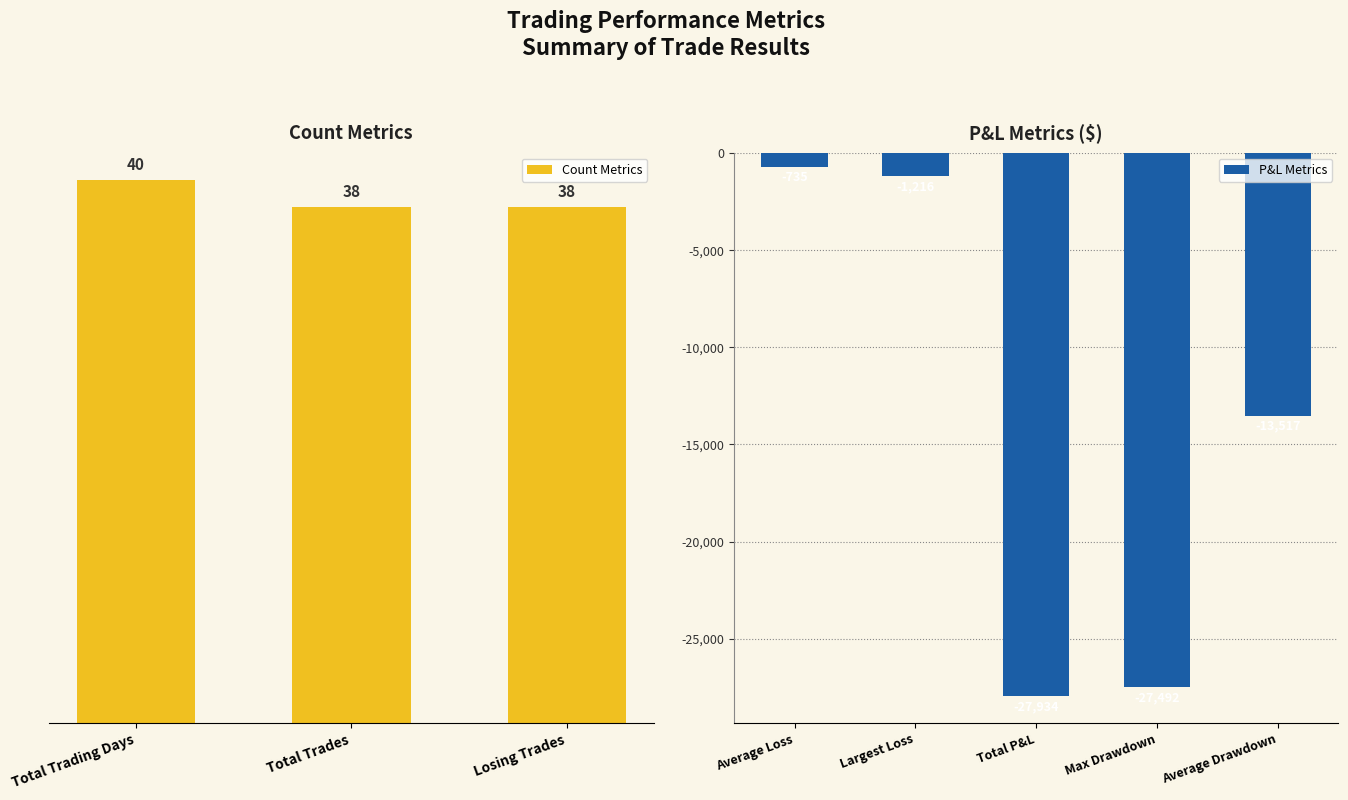

Is it true that P&L Metrics equals -1216.1 at Largest Loss?

True